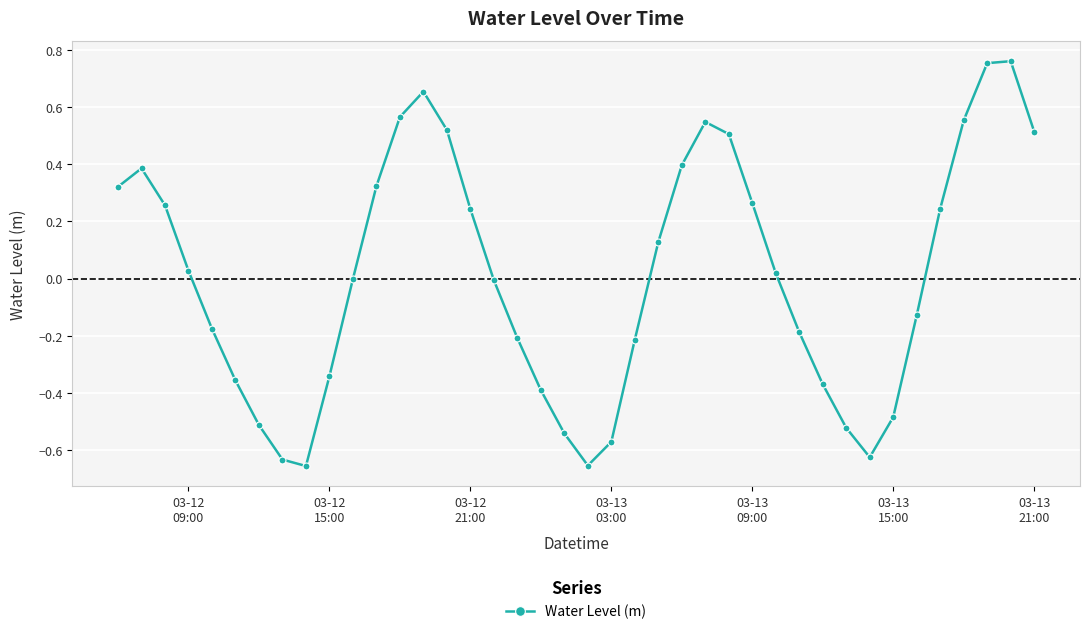

How many lines are shown in the chart?

1